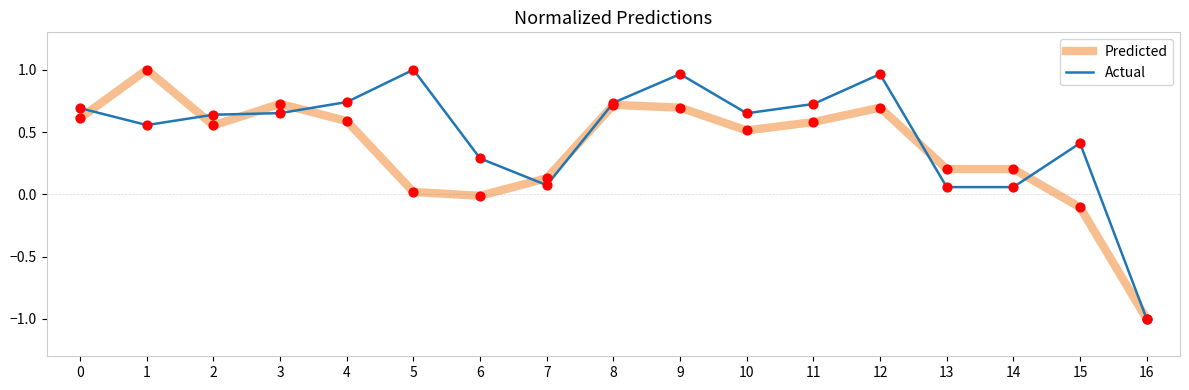

Which series has the largest total across all categories?

Actual